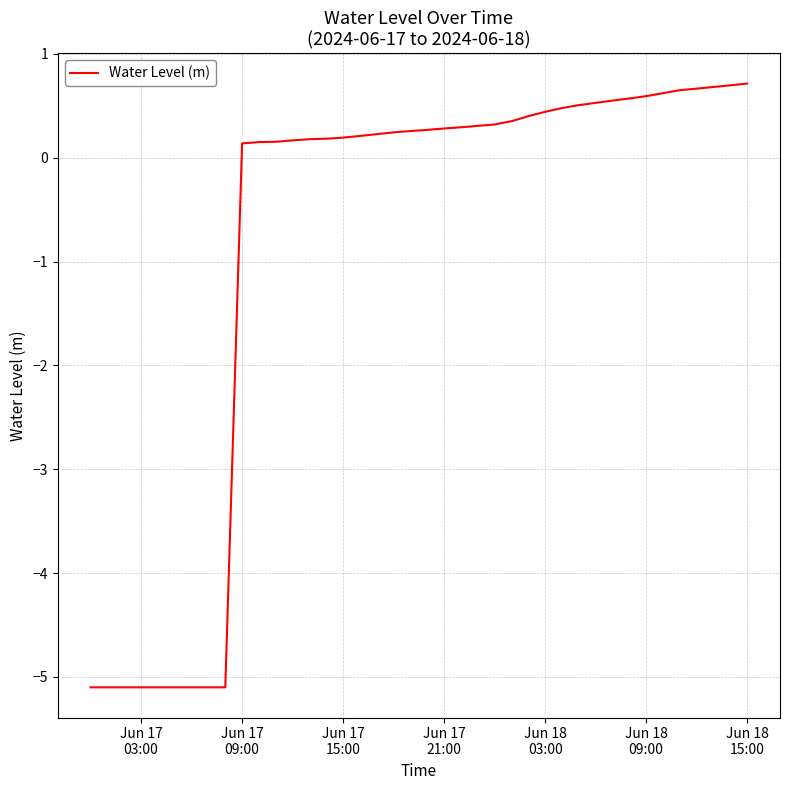

What is the difference between the second highest and second lowest values?

5.8